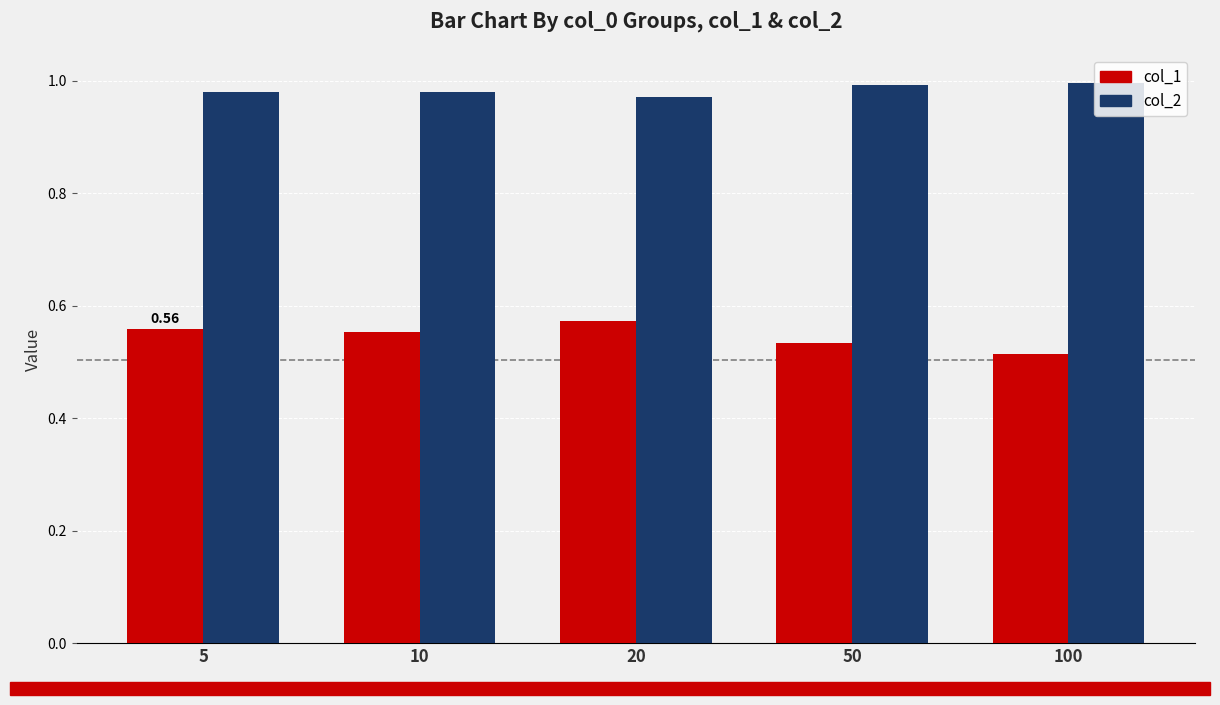

Rank the series by their average value, from lowest to highest.

col_1, col_2